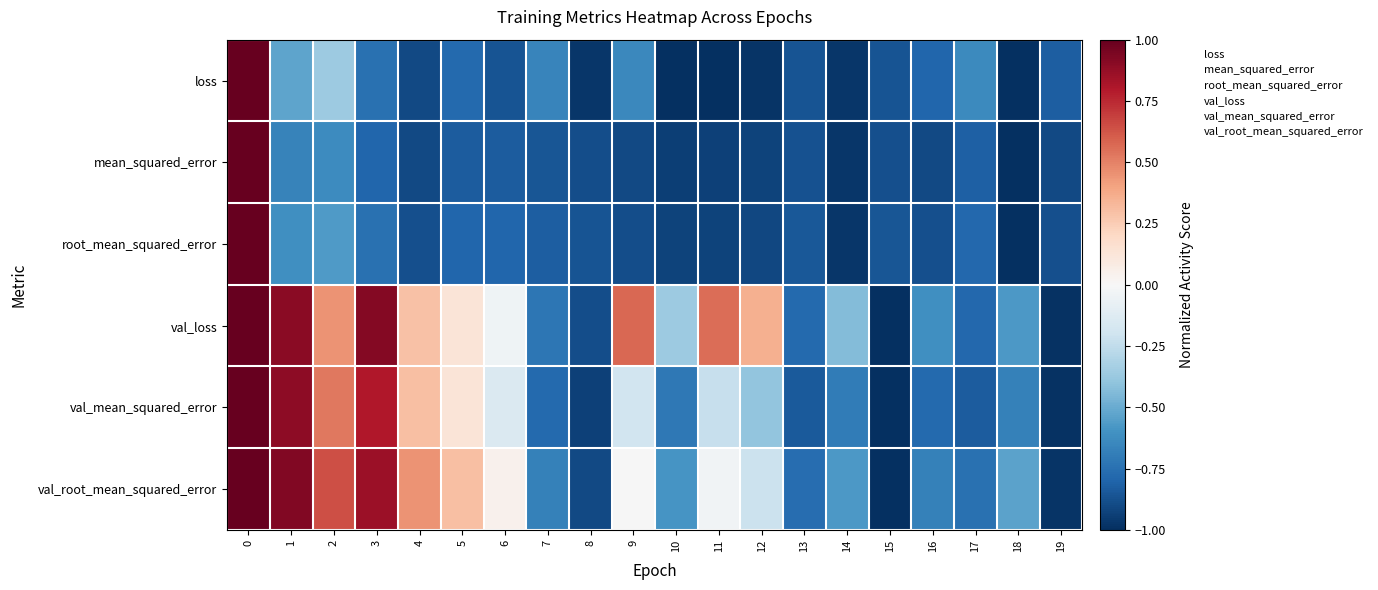

What is the spread (max minus min) of values at 18?

0.5